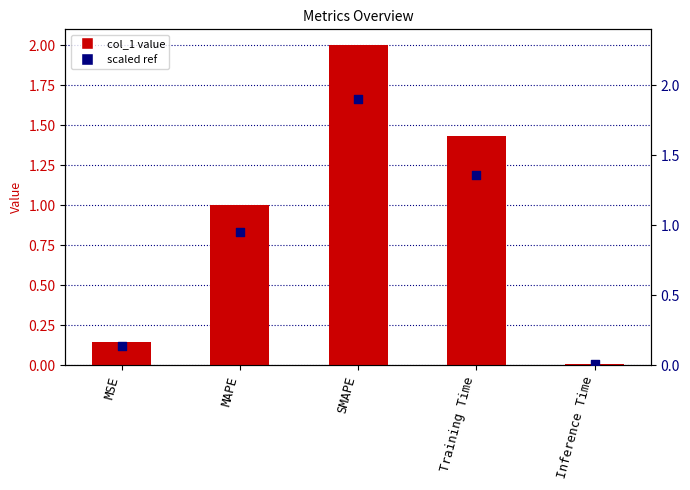

At how many categories does at least one series exceed 1?

3